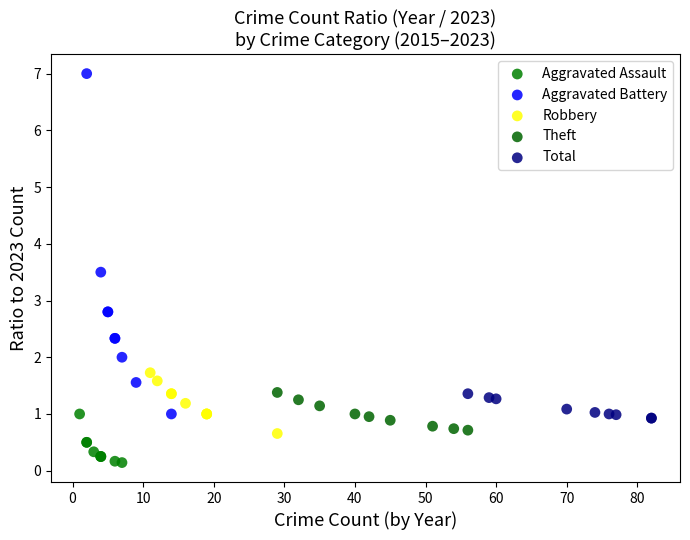

Which series contains the highest Y value?

Aggravated Battery